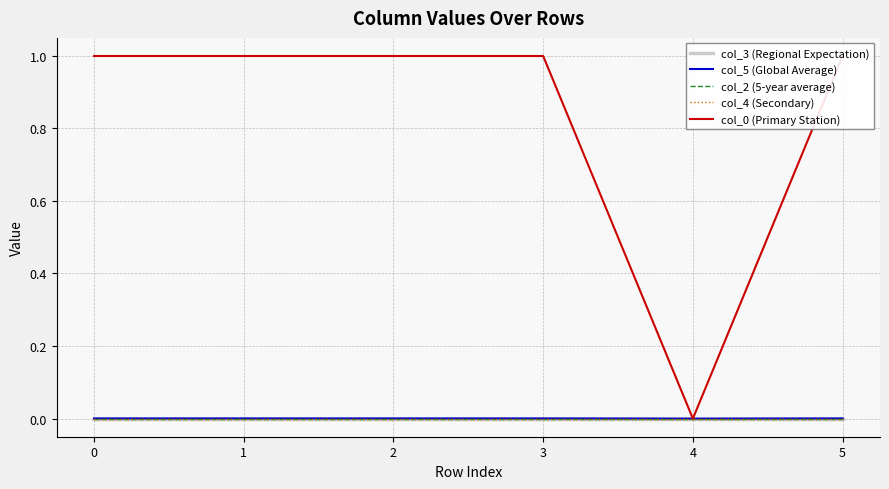

What are all the series names shown in the legend?

col_3 (Regional Expectation), col_5 (Global Average), col_2 (5-year average), col_4 (Secondary), col_0 (Primary Station)